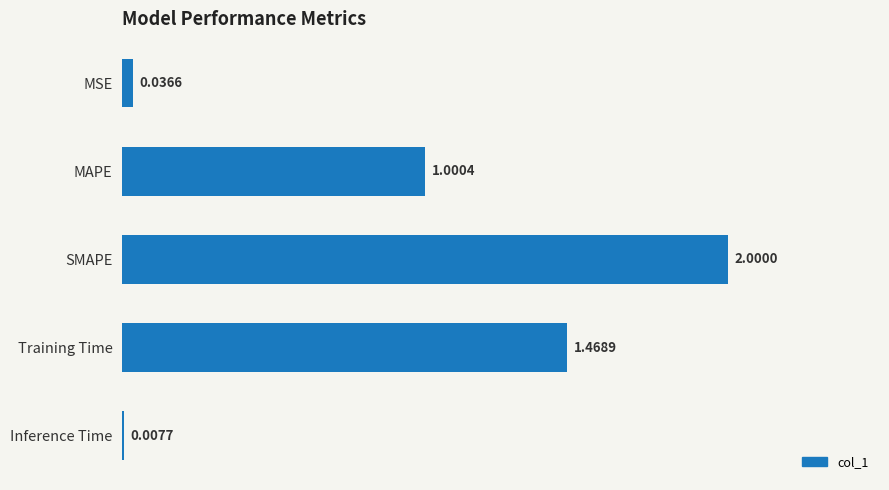

Rank the categories by value from lowest to highest.

Inference Time, MSE, MAPE, Training Time, SMAPE